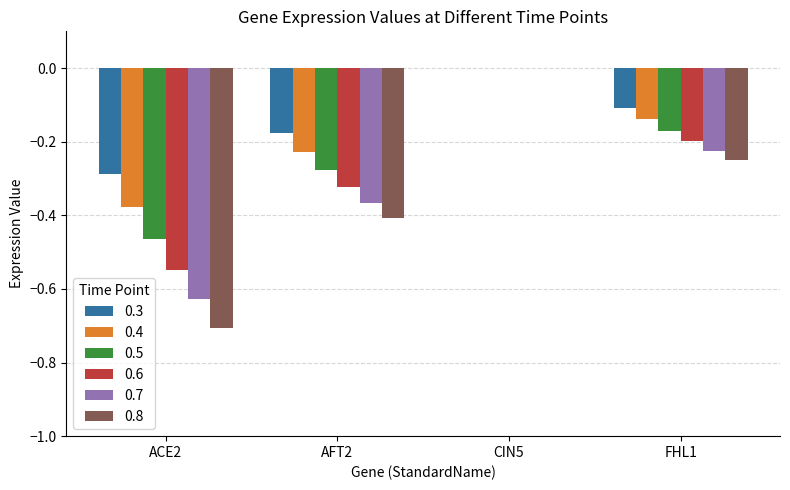

The 0.4 series shows -0.2 at CIN5. True or false?

False